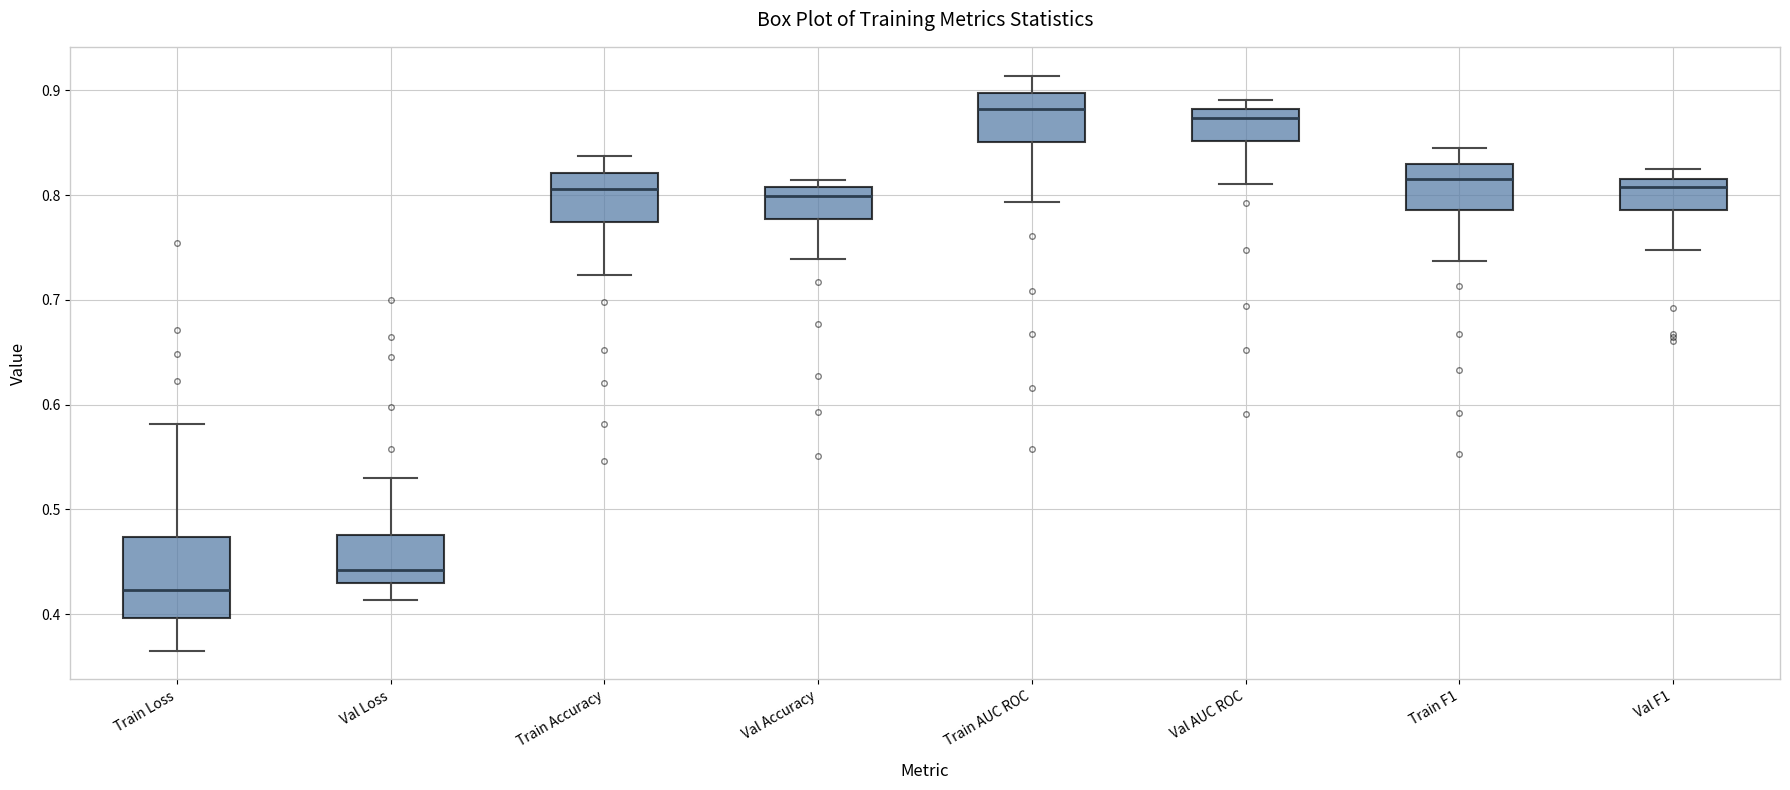

Where is the lower edge of the box for Train Loss on the y-axis? The values are not printed on the chart, so give them approximately, as read against the axis.

0.40